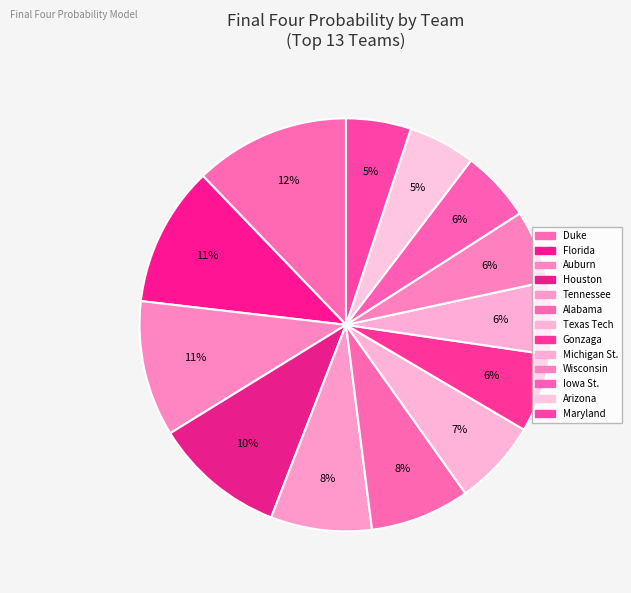

How many slices are in this pie chart?

13